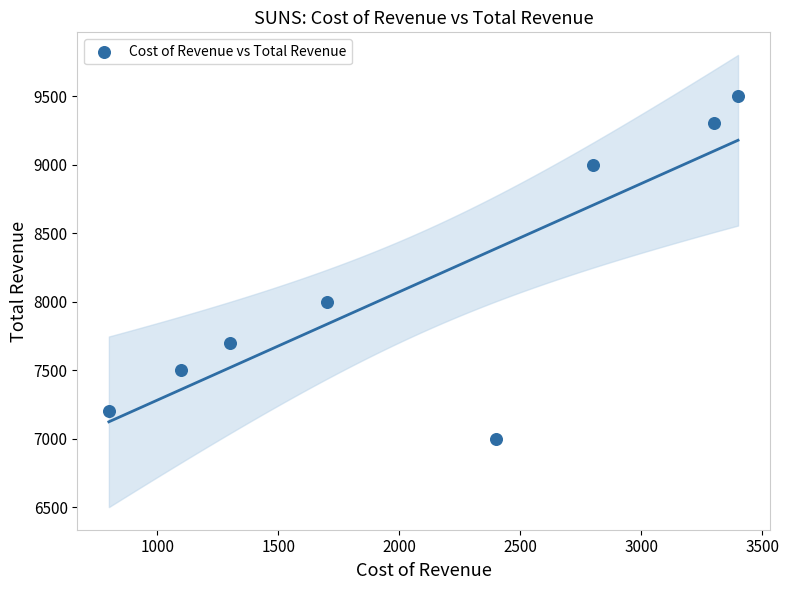

What Y value in the scatter plot is closest to 8250?

8000